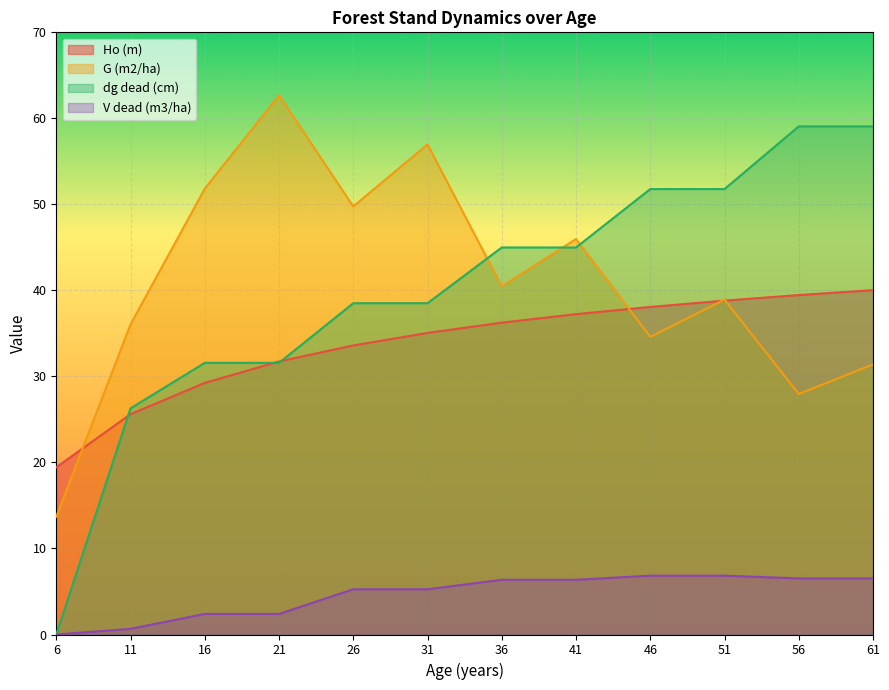

What is the sum of all dg dead (cm) values?

478.1